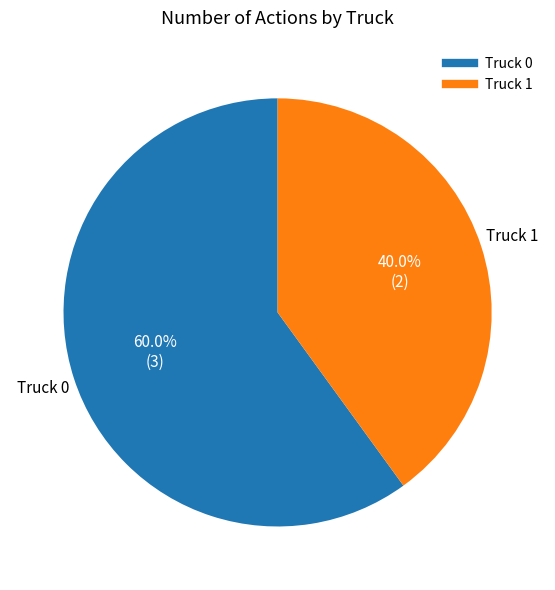

Rank the categories by value from lowest to highest.

Truck 1, Truck 0